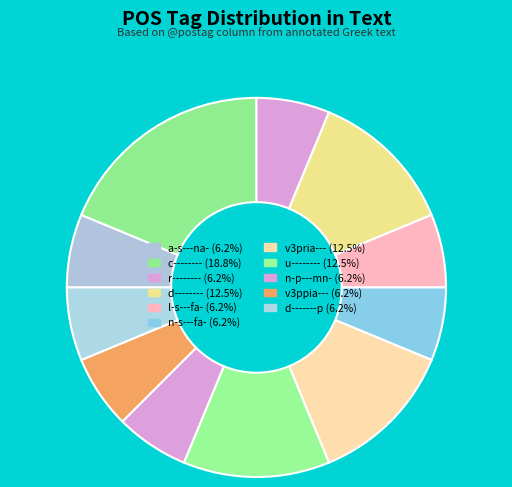

Is there any slice that represents more than half of the pie?

No